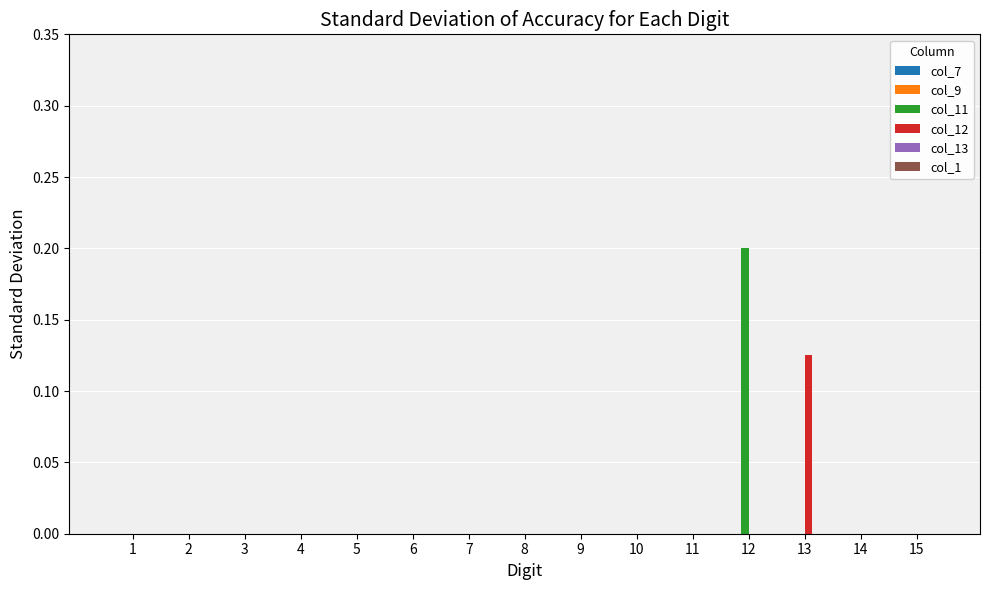

Is it true that col_11 equals -0.1 at 5?

False